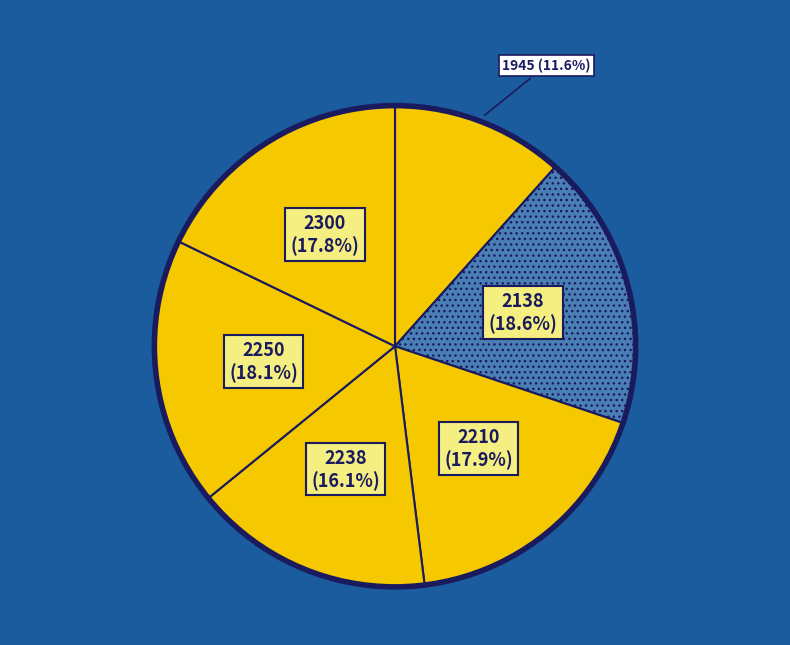

How many segments does this pie chart have?

6